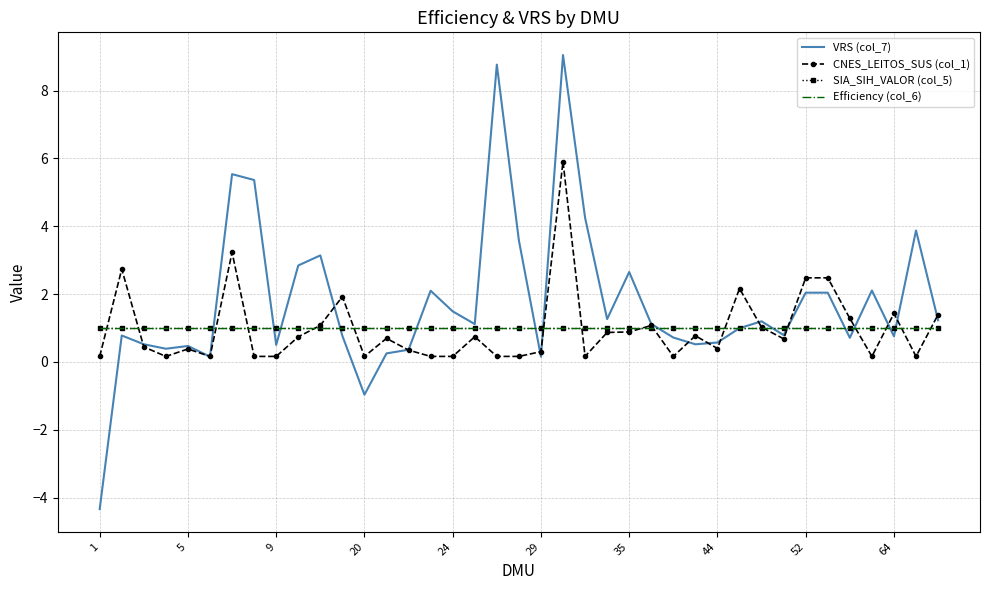

Which series has the largest range (max minus min)?

VRS (col_7)